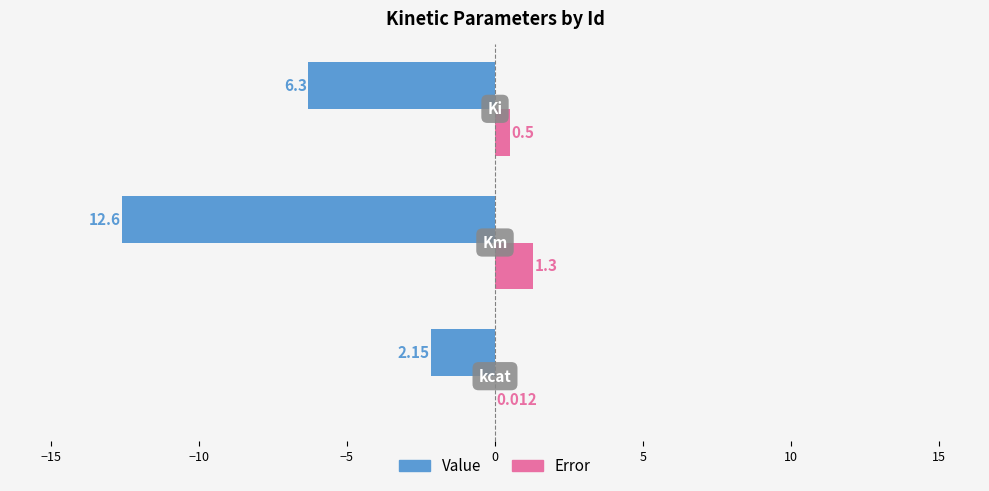

Which series has the largest total across all categories?

Error